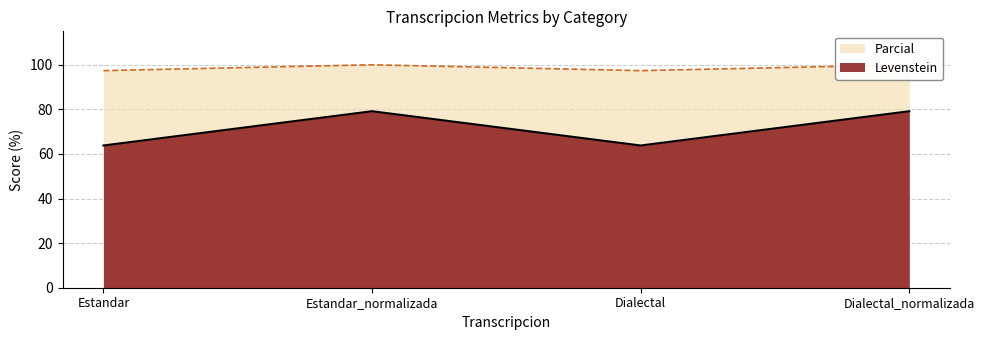

At which category is the sum across all series the highest?

Estandar_normalizada